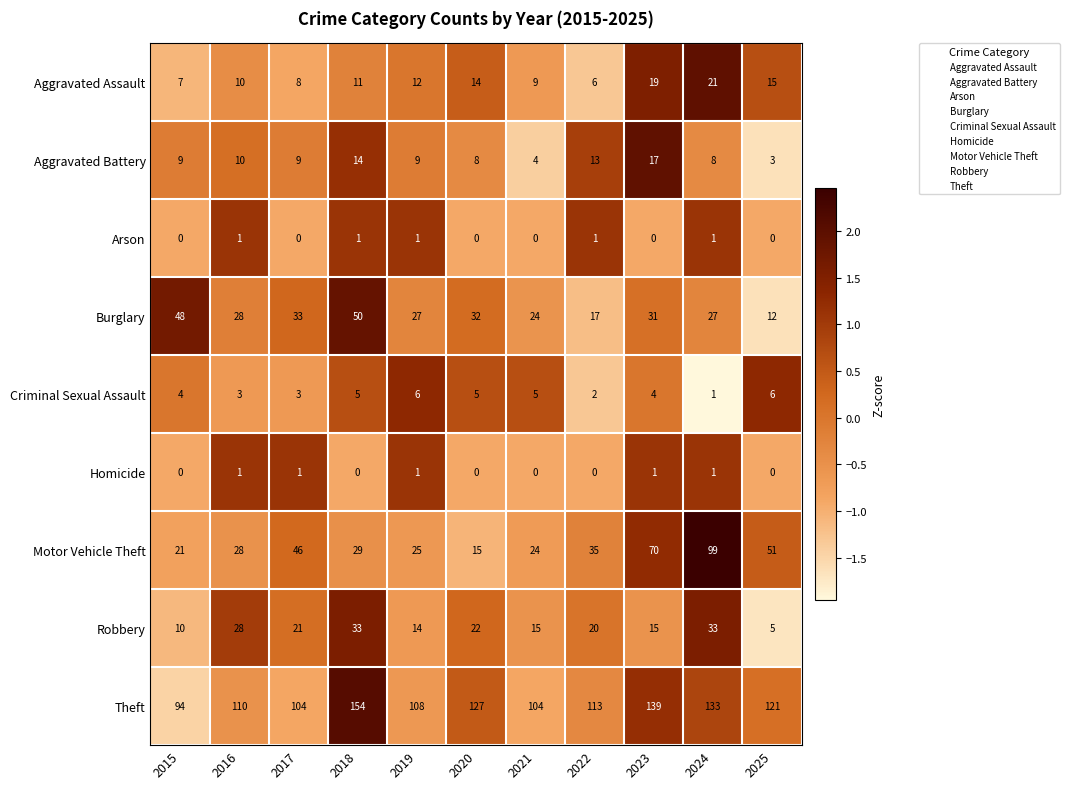

Which series has the widest spread of values?

Motor Vehicle Theft